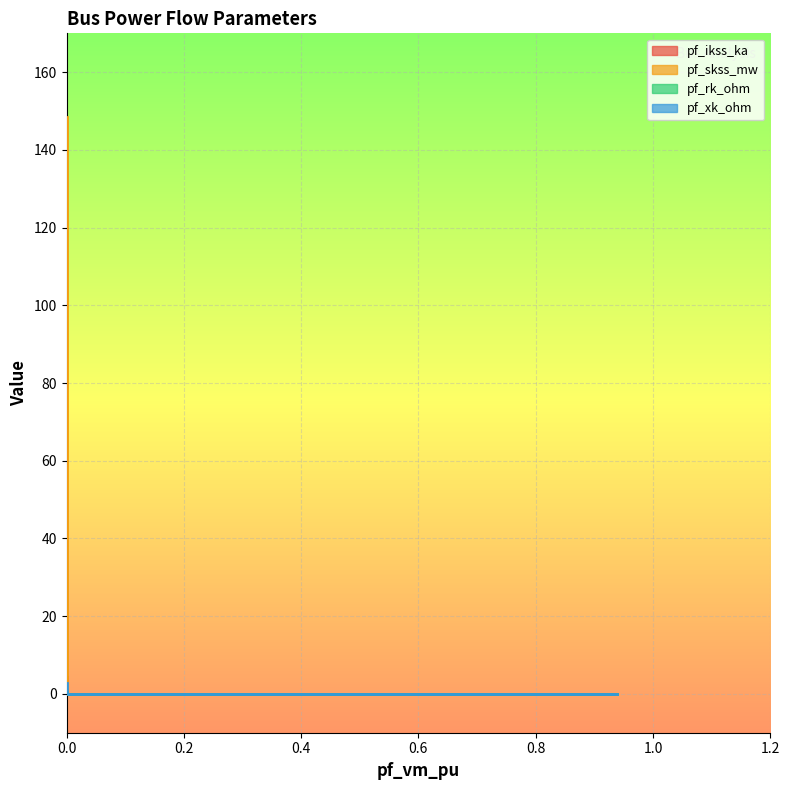

Is the value of pf_skss_mw at Bus_3 greater than the value of pf_rk_ohm at Bus_4?

No